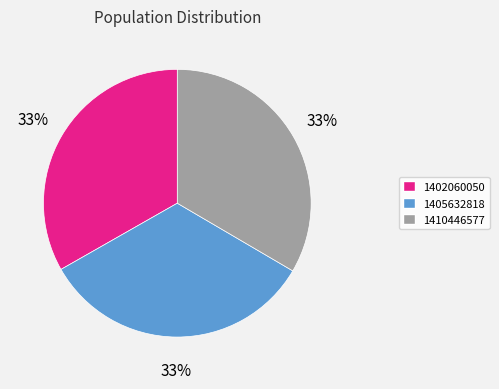

Is it true that 1410446577 is 33% of the pie?

True